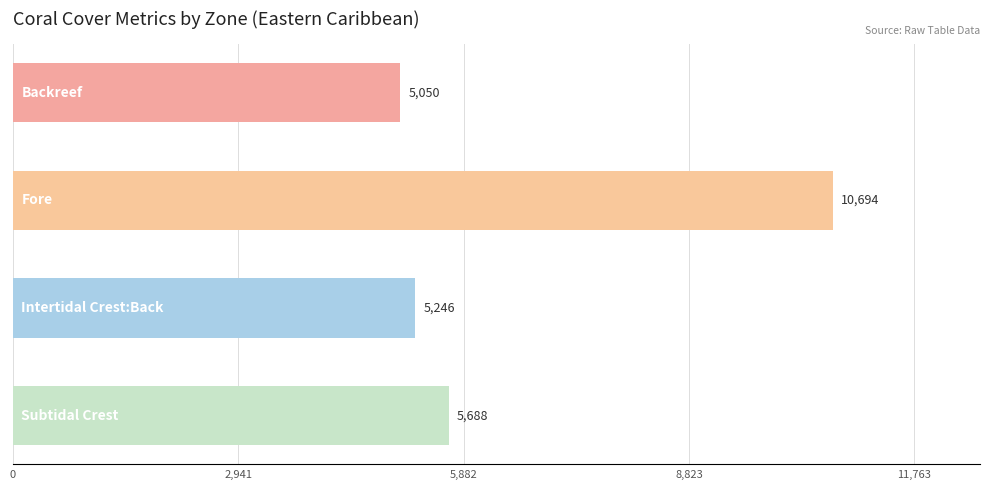

What is the maximum value shown in the chart?

10694